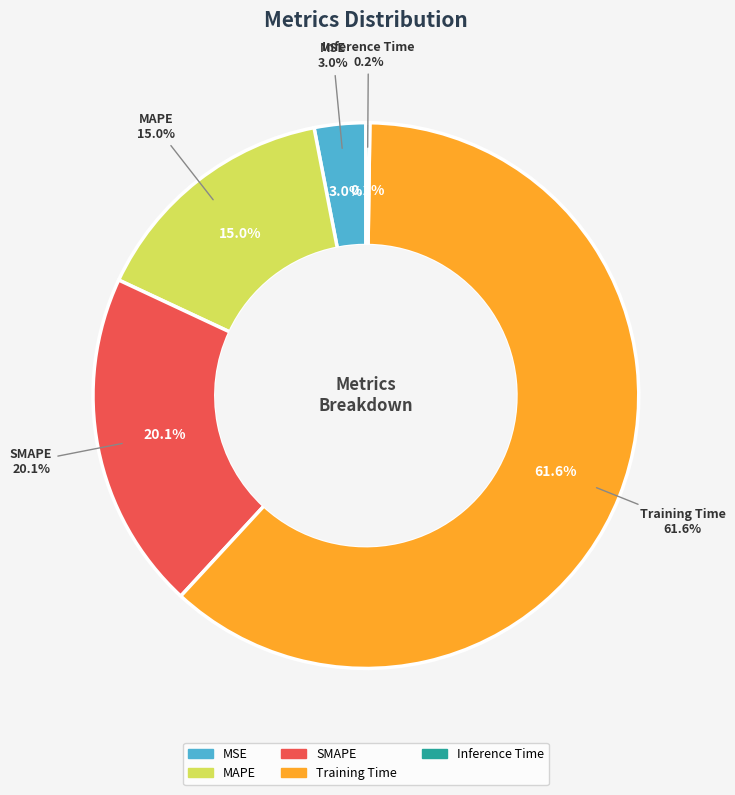

What is the total percentage of Training Time and MAPE?

76.6%